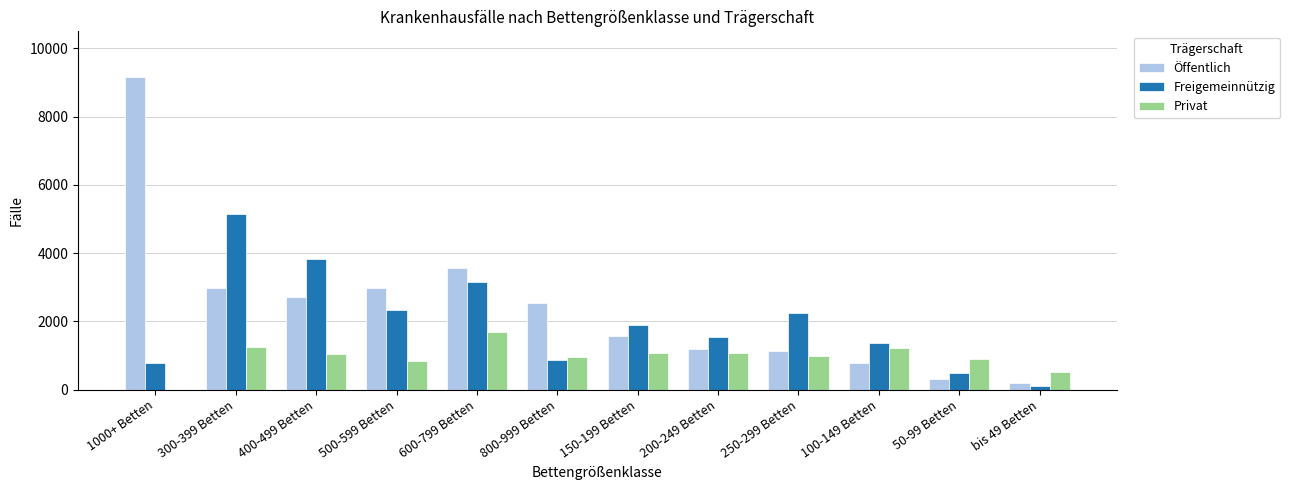

Is it true that Öffentlich equals 9147 at 1000+ Betten?

True